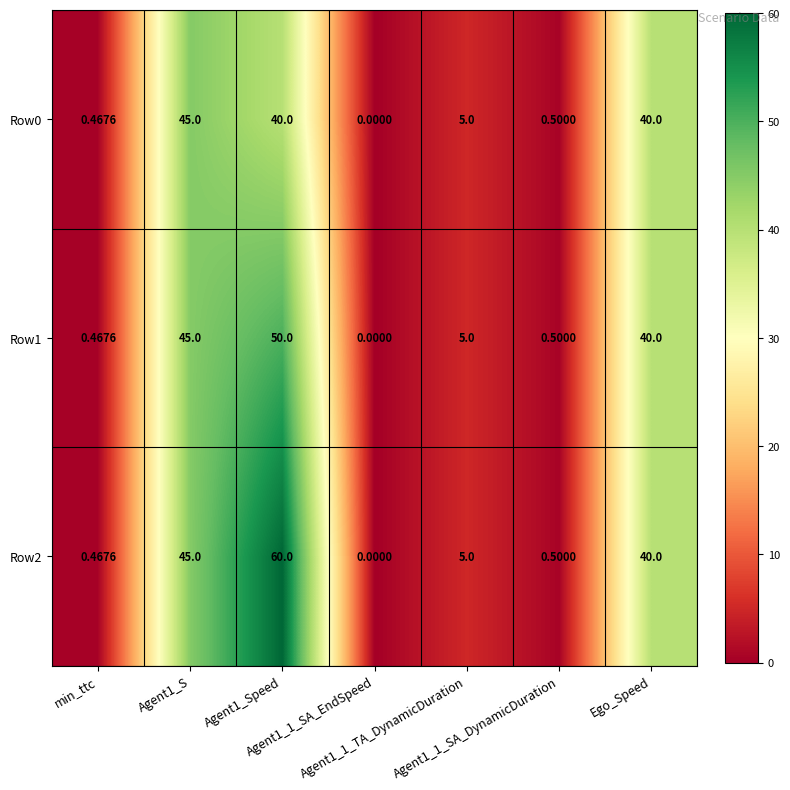

How many values in Row1 are above zero?

6